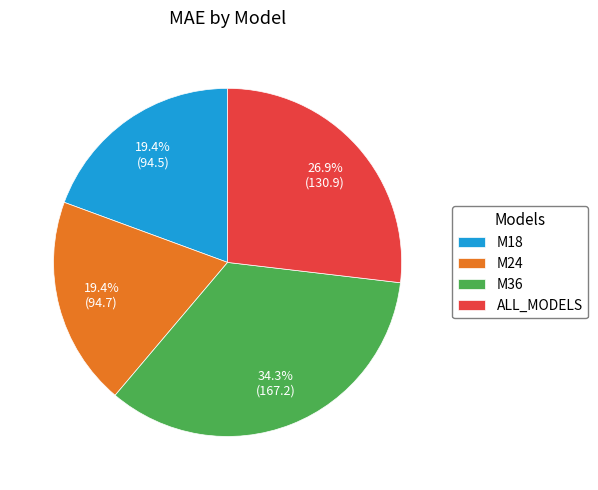

What is the ratio of the value at M18 to the value at M36?

0.6